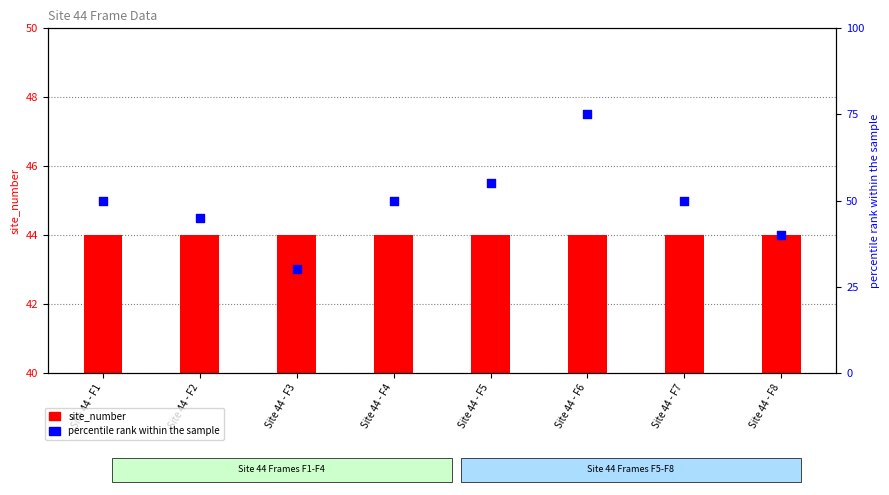

Which series has the largest Y range (max minus min)?

percentile rank within the sample